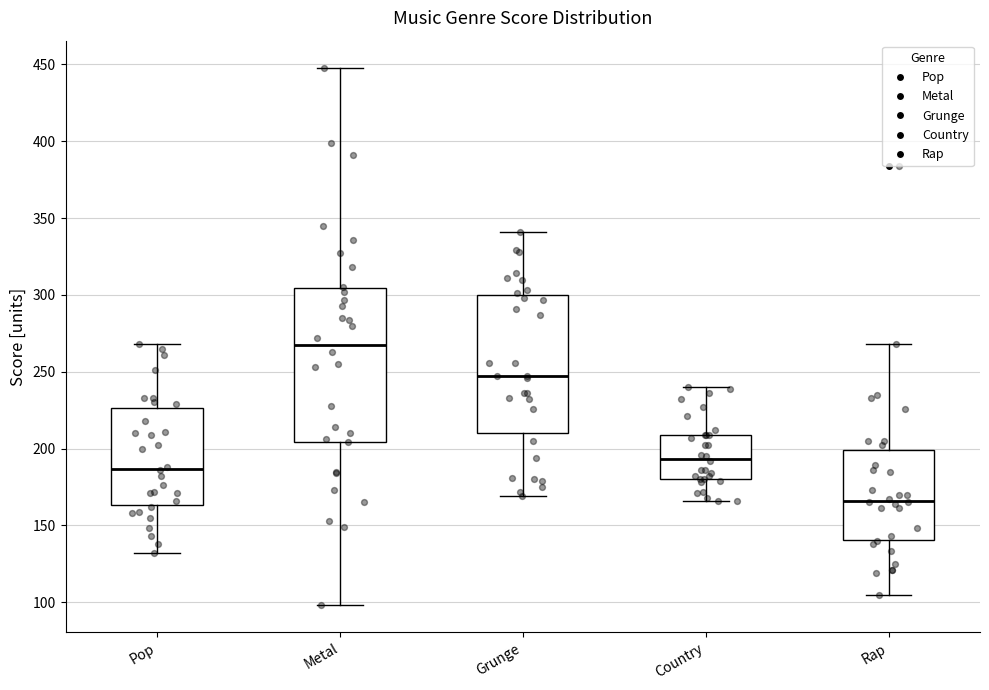

Where does the upper whisker of the box for Grunge end on the y-axis? The values are not printed on the chart, so give them approximately, as read against the axis.

340